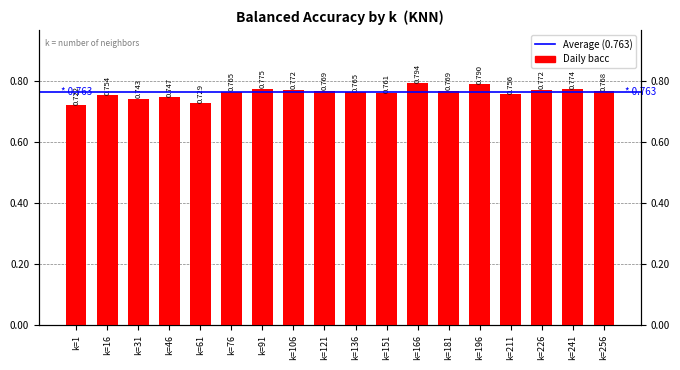

Reading right to left, what are all the values shown in this chart?

k=256=0.8	k=241=0.8	k=226=0.8	k=211=0.8	k=196=0.8	k=181=0.8	k=166=0.8	k=151=0.8	k=136=0.8	k=121=0.8	k=106=0.8	k=91=0.8	k=76=0.8	k=61=0.7	k=46=0.7	k=31=0.7	k=16=0.8	k=1=0.7